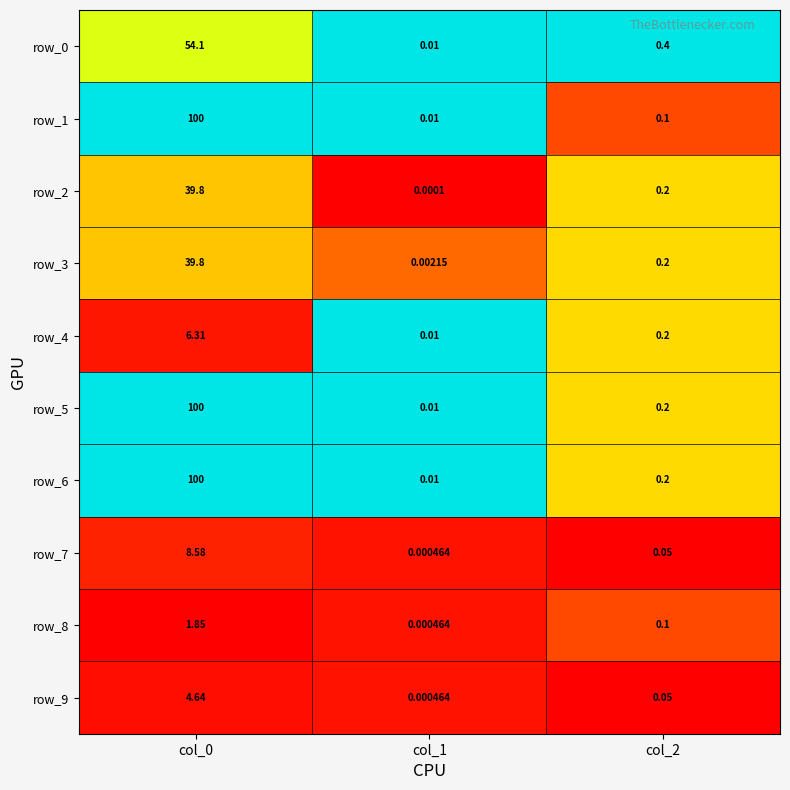

Is the value of row_7 at col_1 greater than the value of row_3 at col_0?

No